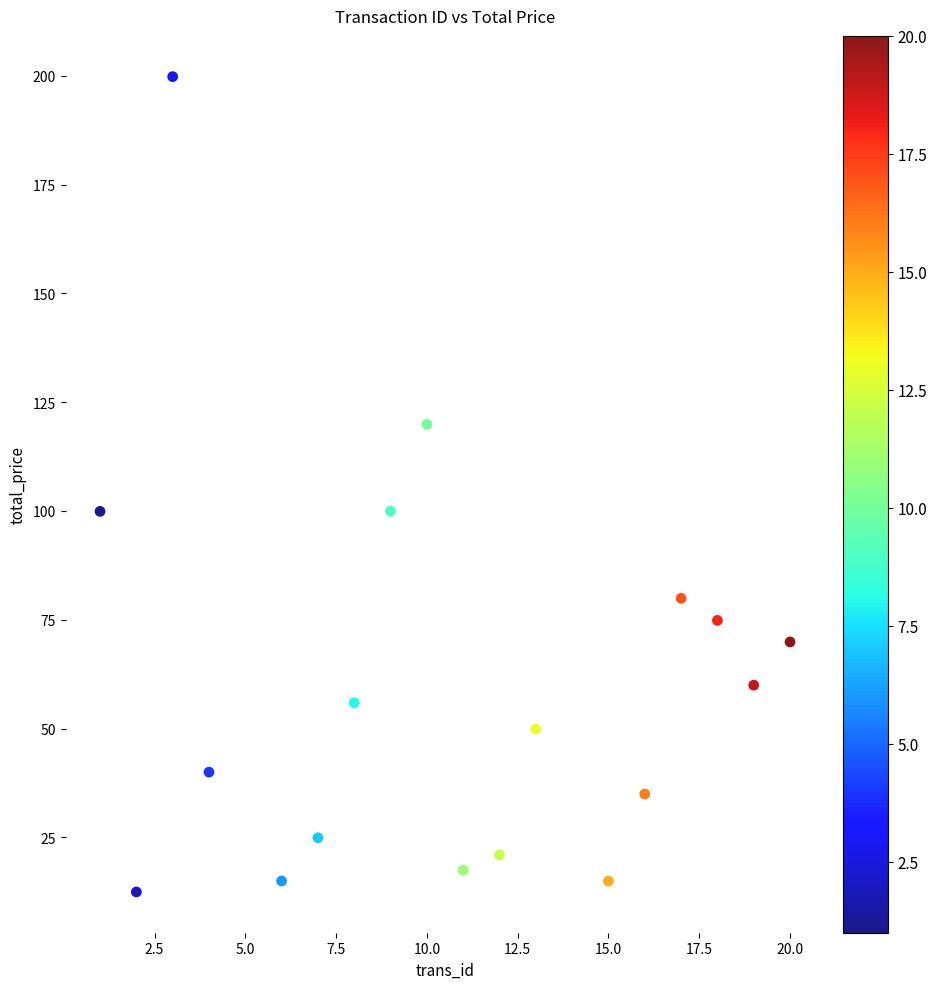

What is the range of X values (max minus min)?

19.0